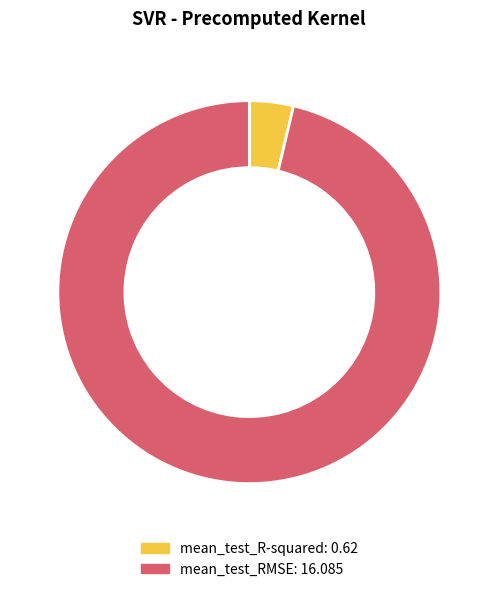

Between mean_test_R-squared and mean_test_RMSE, which is larger?

mean_test_RMSE